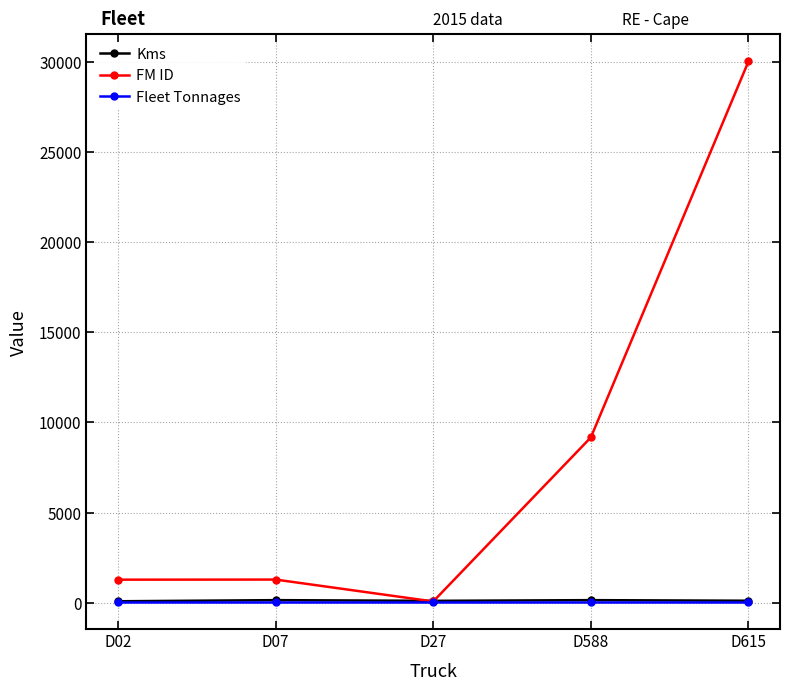

What are all the series names shown in the legend?

Kms, FM ID, Fleet Tonnages